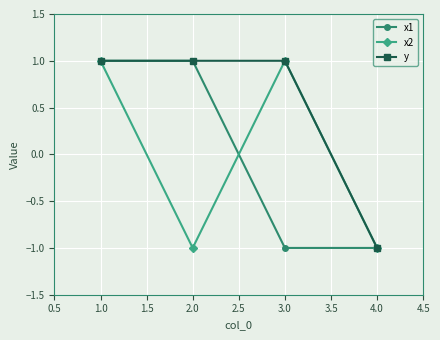

What is the sum of the x2 values at 2.0 and 1.0?

0